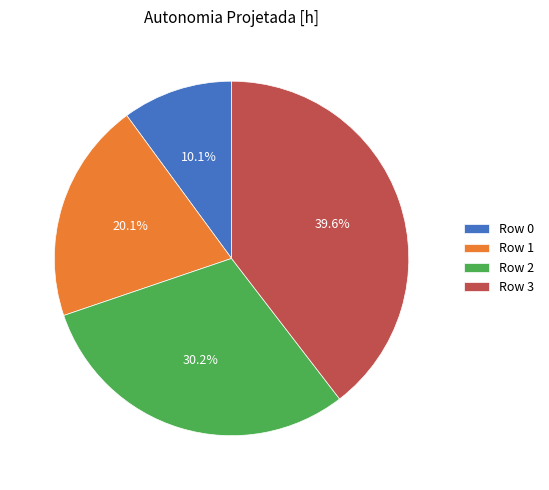

Does Row 1 represent more than half of the total?

No